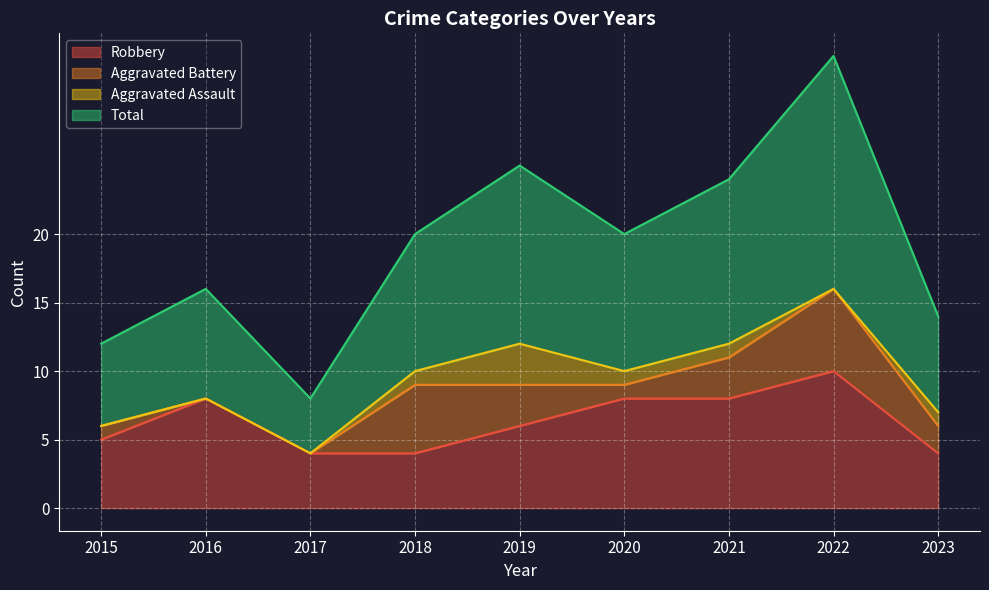

How many categories are shown in the chart?

9